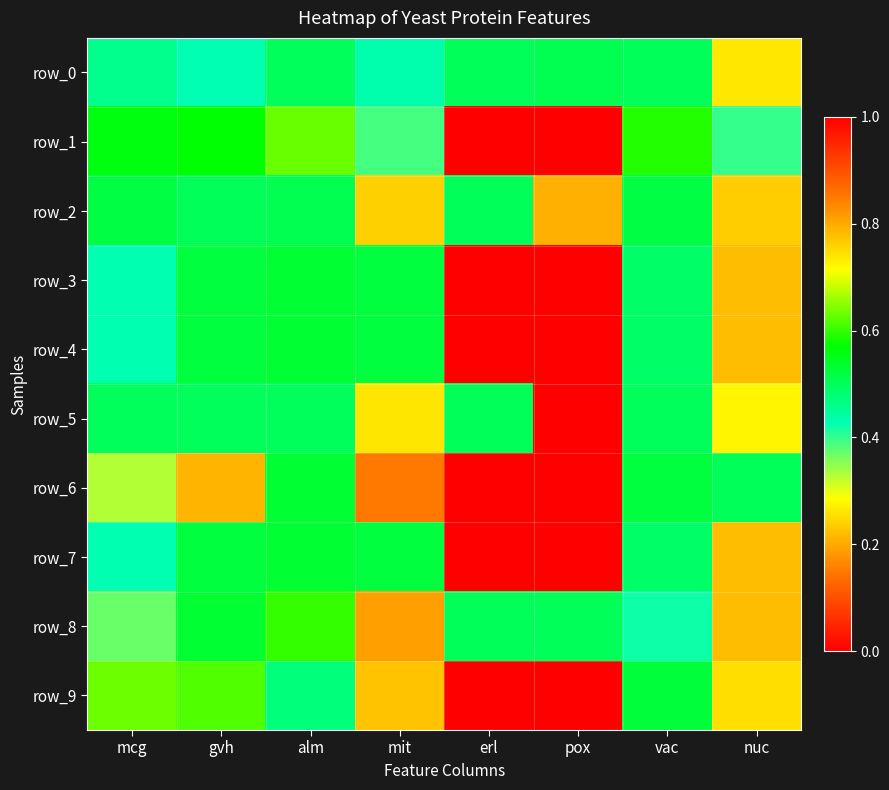

Which category has the highest value in the row_4 series?

erl